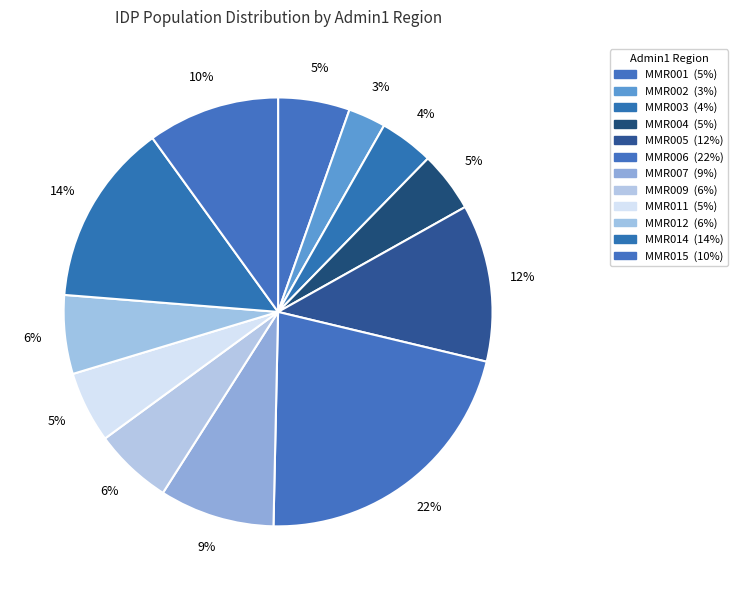

Count the number of slices in the pie.

12